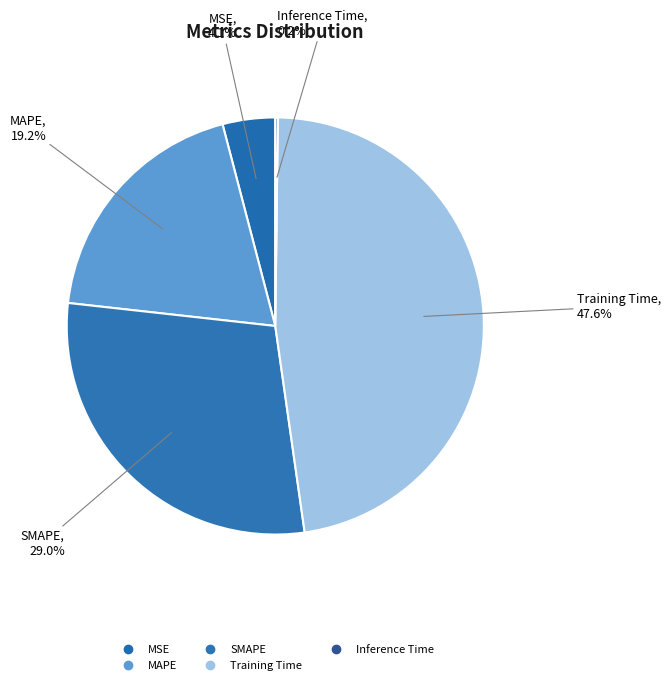

What percentage is NOT represented by MSE?

95.9%